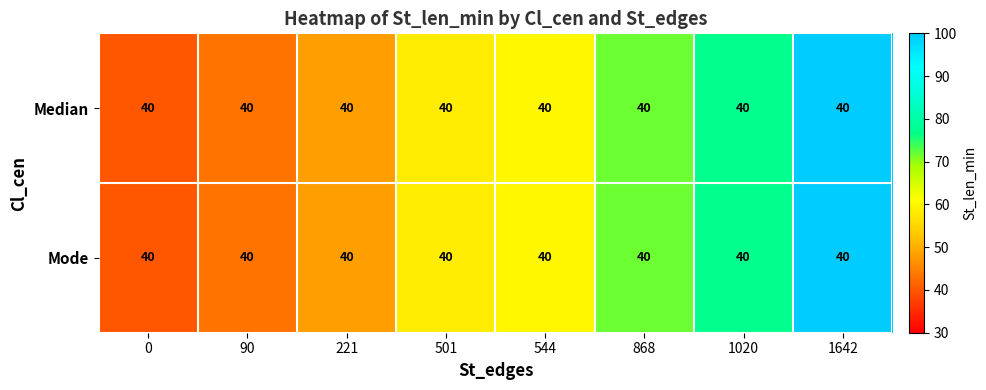

Reading left to right, what are all the values shown in this chart?

Median: 0=40.0	90=40.0	221=40.0	501=40.0	544=40.0	868=40.0	1020=40.0	1642=40.0
Mode: 0=40.0	90=40.0	221=40.0	501=40.0	544=40.0	868=40.0	1020=40.0	1642=40.0